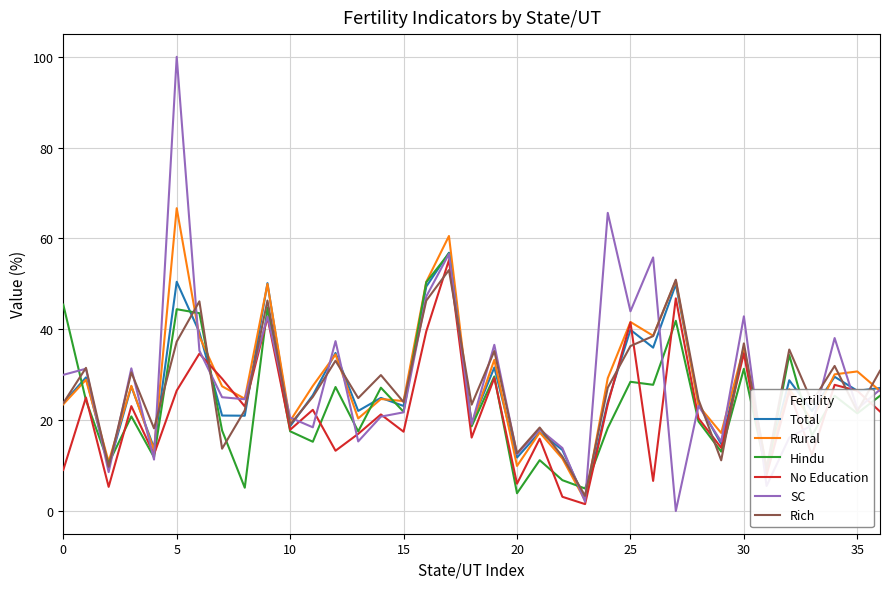

What is the maximum value for Hindu?

56.7